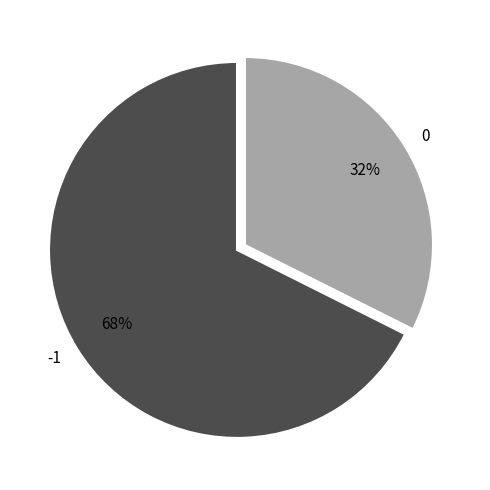

How many segments does this pie chart have?

2